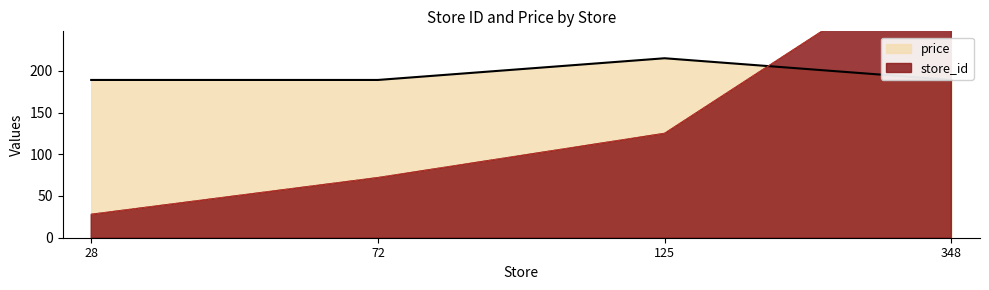

Does the chart have visible grid lines?

No